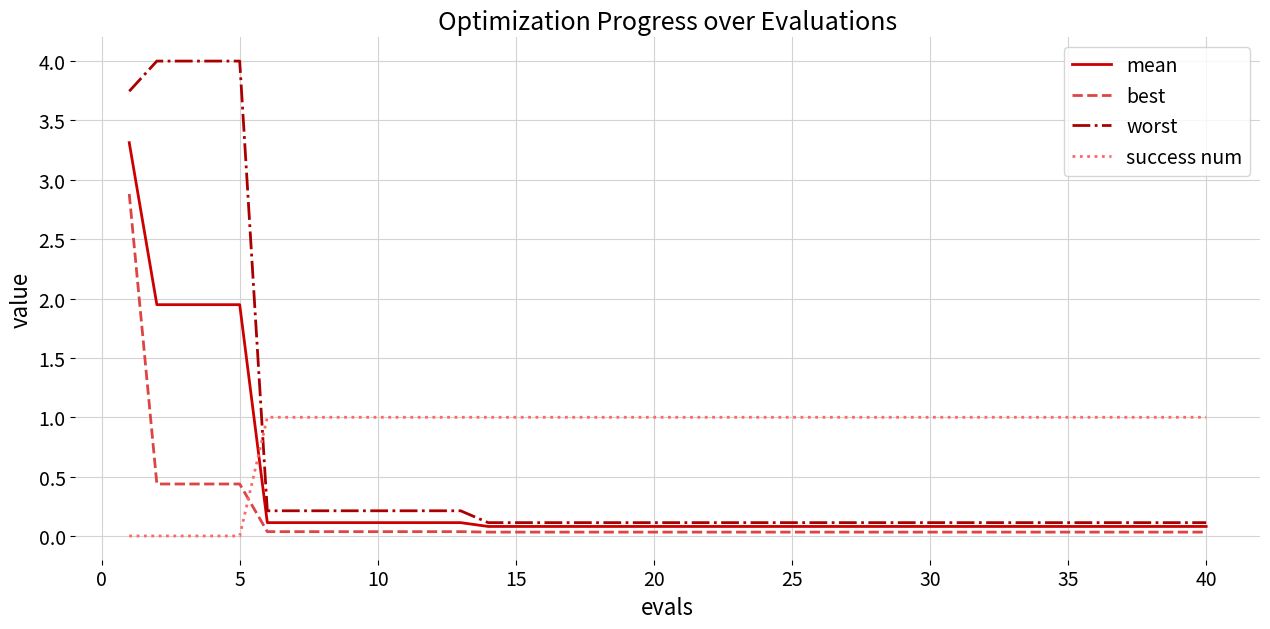

How many lines are shown in the chart?

4